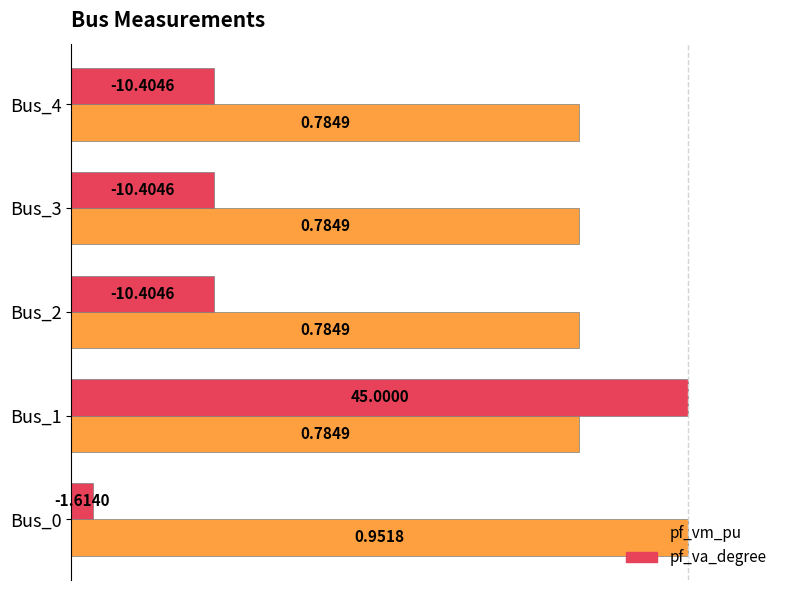

At how many categories does at least one series exceed 0?

5